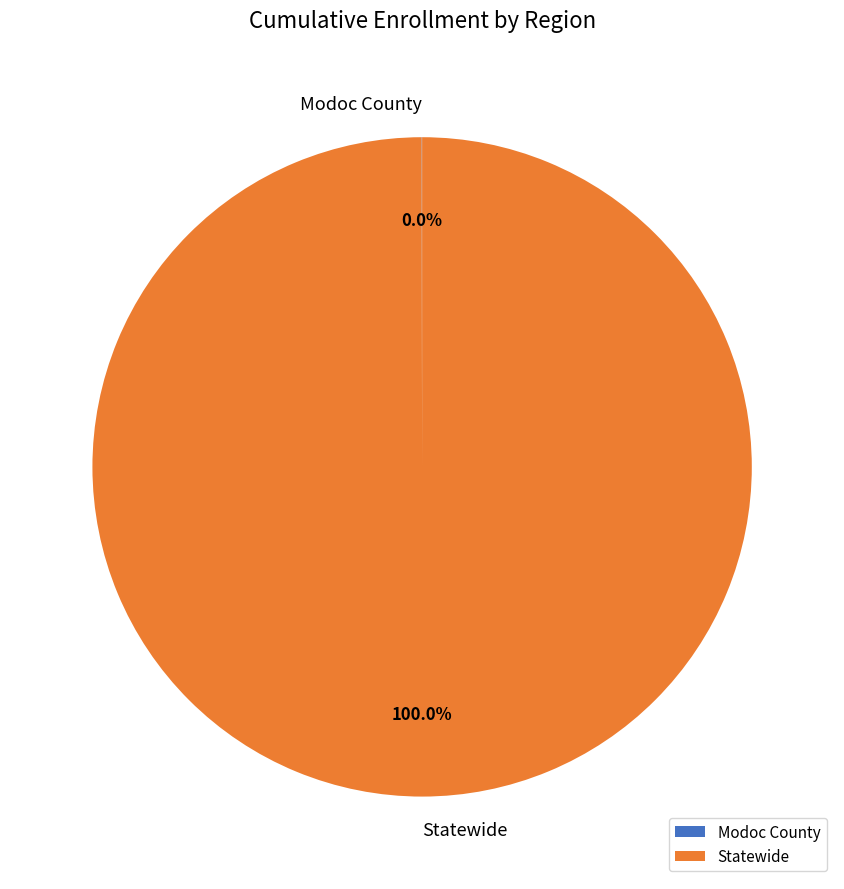

Is it true that Statewide is 89% of the pie?

False